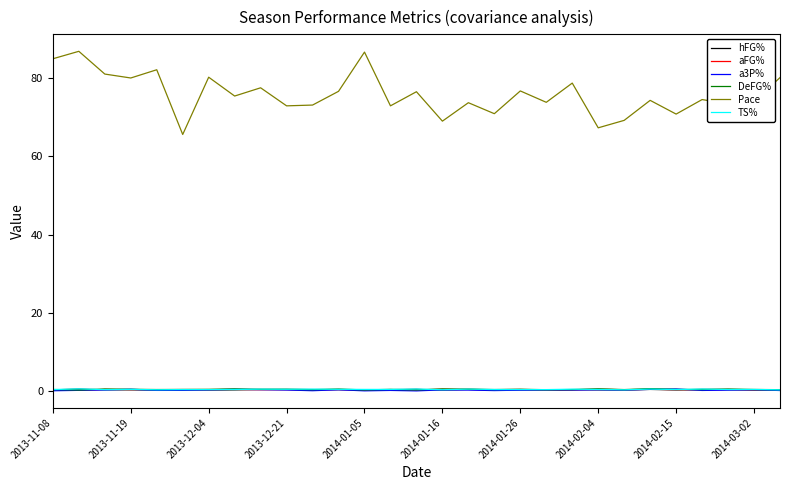

Which series has the widest spread of values?

Pace